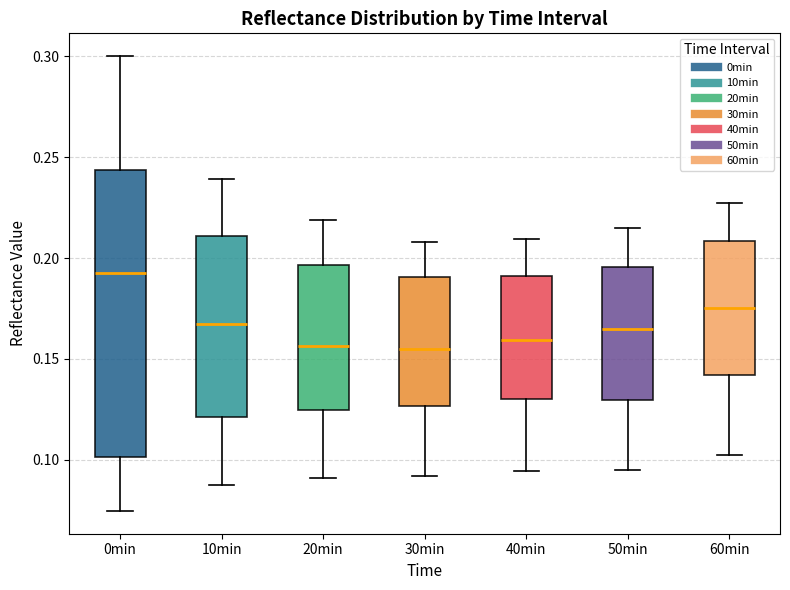

Which box's median line is the highest?

0min